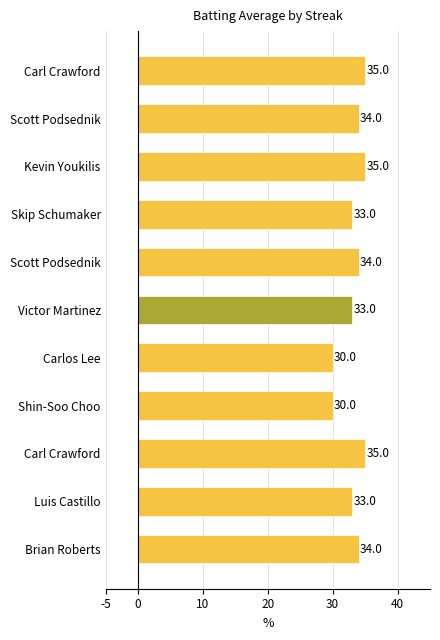

How many values are below 34?

5